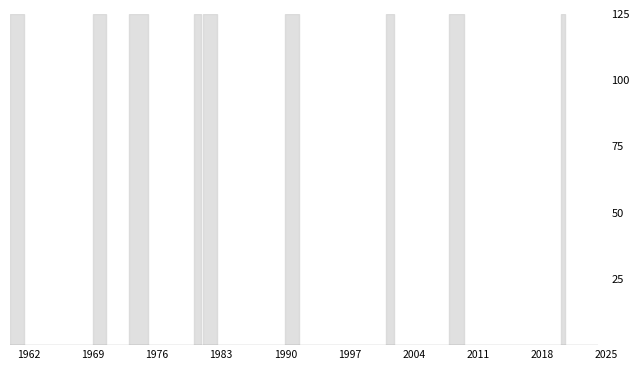

True or false: there are more than 2 points higher than both neighbors.

False